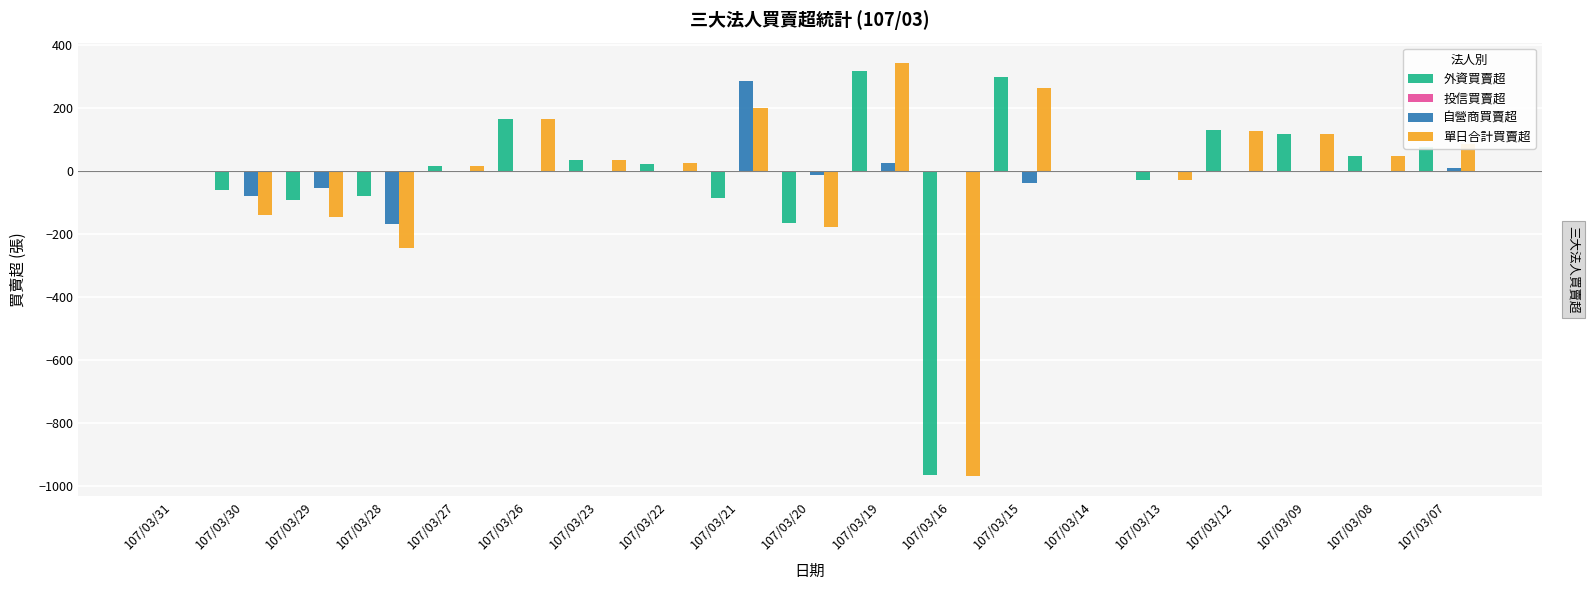

Reading left to right, list all the values displayed in this chart.

外資買賣超: 0	-60	-91	-77	16	167	37	24	-86	-165	317	-965	300	-2	-27	130	119	48	77
投信買賣超: 0	0	0	0	0	0	0	0	0	0	0	0	0	0	0	0	0	0	0
自營商買賣超: -1	-77	-54	-166	2	-1	-1	1	286	-12	26	-1	-37	0	0	-3	1	2	10
單日合計買賣超: -1	-137	-145	-243	18	166	36	25	200	-177	343	-966	263	-2	-27	127	120	50	87